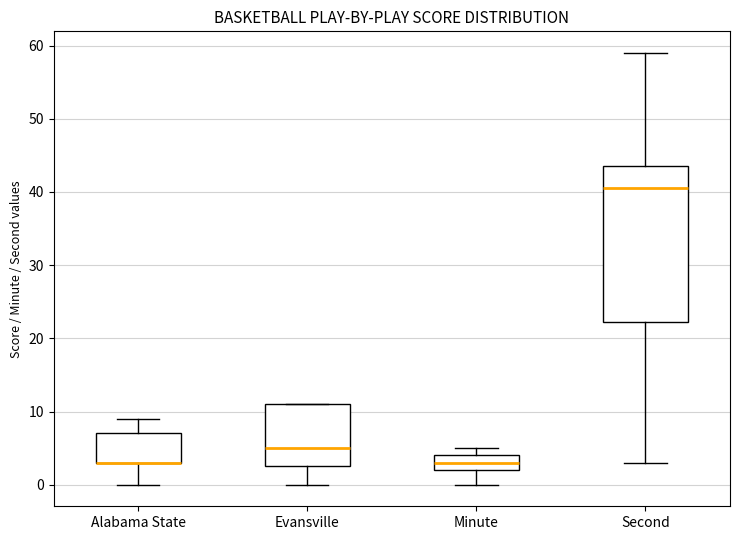

Where does the lower whisker of the box for Evansville end on the y-axis? The values are not printed on the chart, so give them approximately, as read against the axis.

0